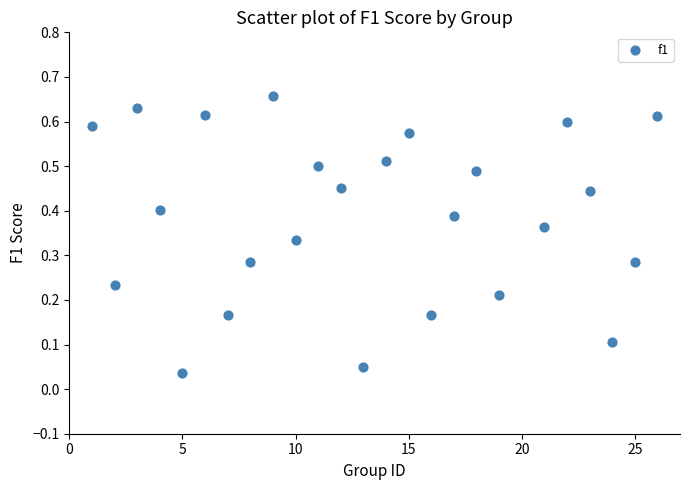

What is the range of X values (max minus min)?

25.0